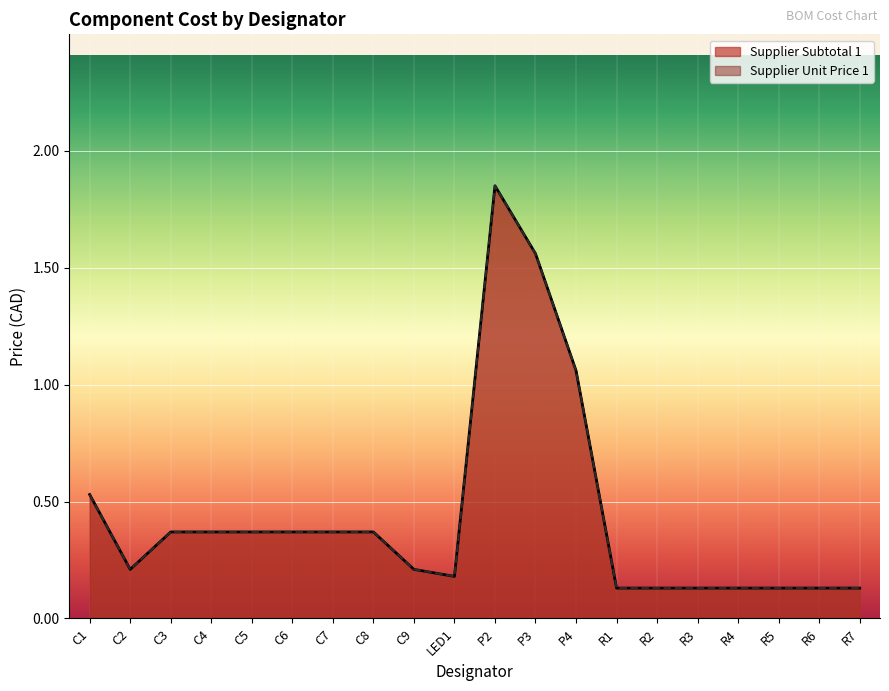

What is the difference between the maximum and minimum values in the Supplier Unit Price 1 series?

1.7